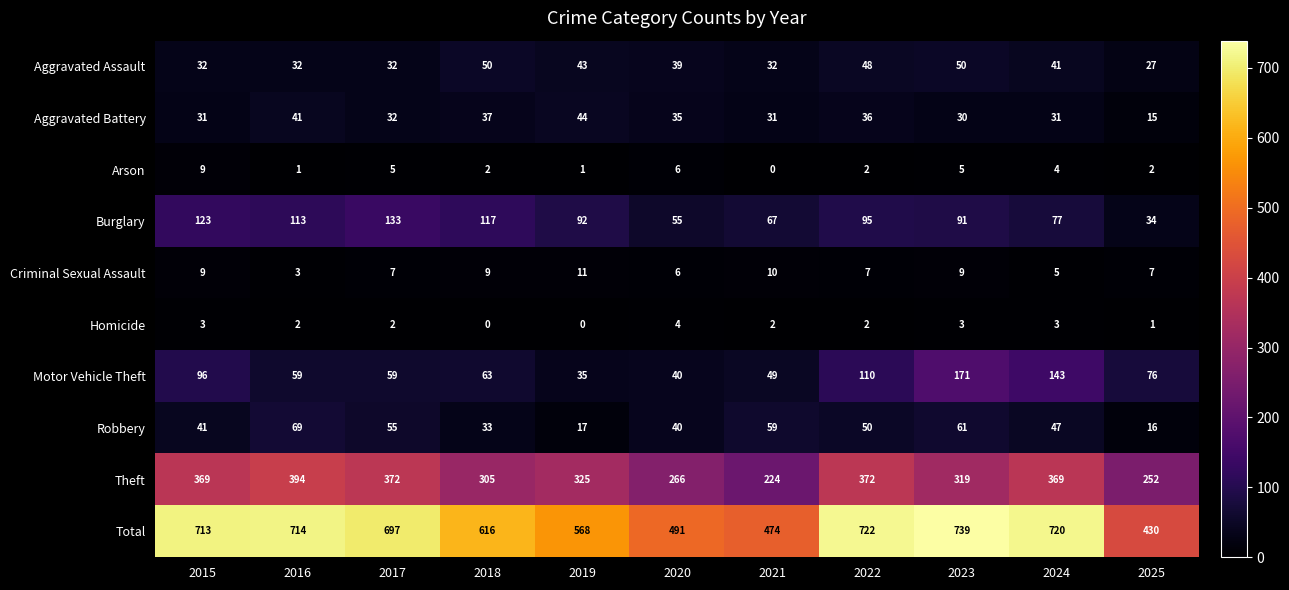

List the series in order of their peak value, highest first.

Total, Theft, Motor Vehicle Theft, Burglary, Robbery, Aggravated Assault, Aggravated Battery, Criminal Sexual Assault, Arson, Homicide